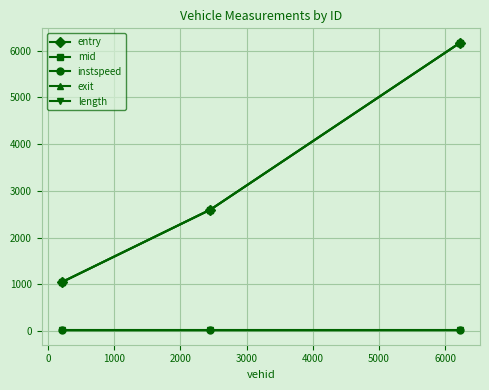

Which series has the largest range (max minus min)?

entry